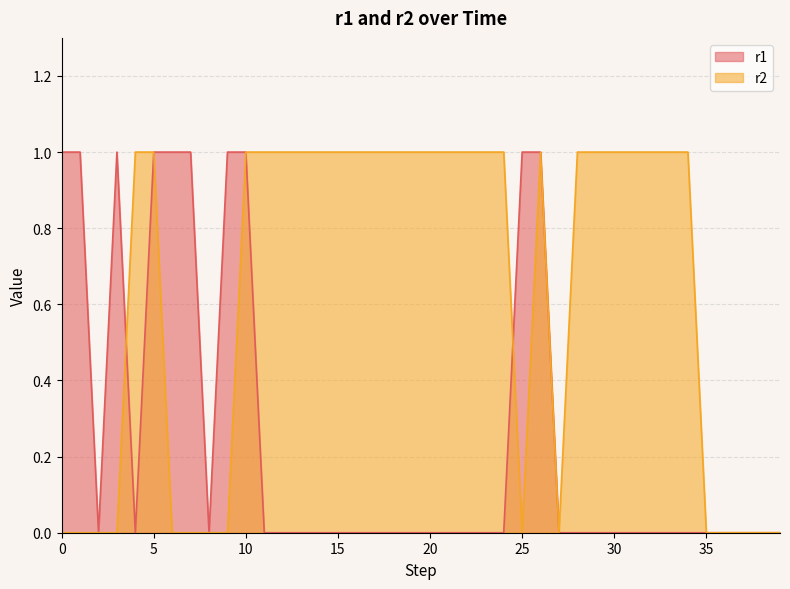

What is the value of the r2 point at the 13th from the left?

1